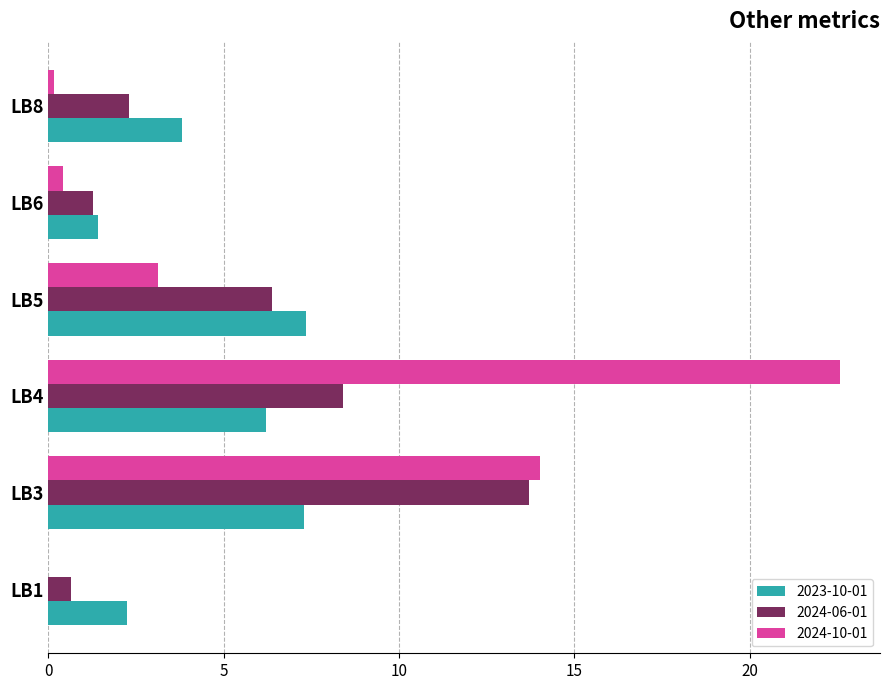

The 2024-06-01 series shows 8.8 at LB3. True or false?

False